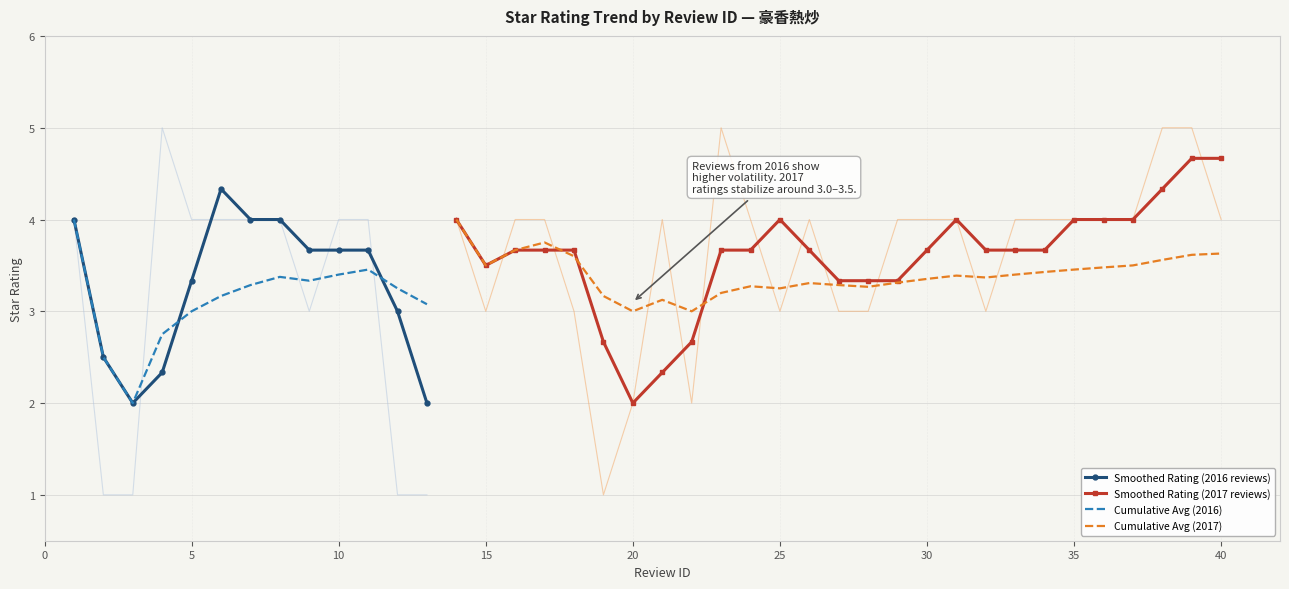

What is the maximum value for Cumulative Avg (2016)?

4.0